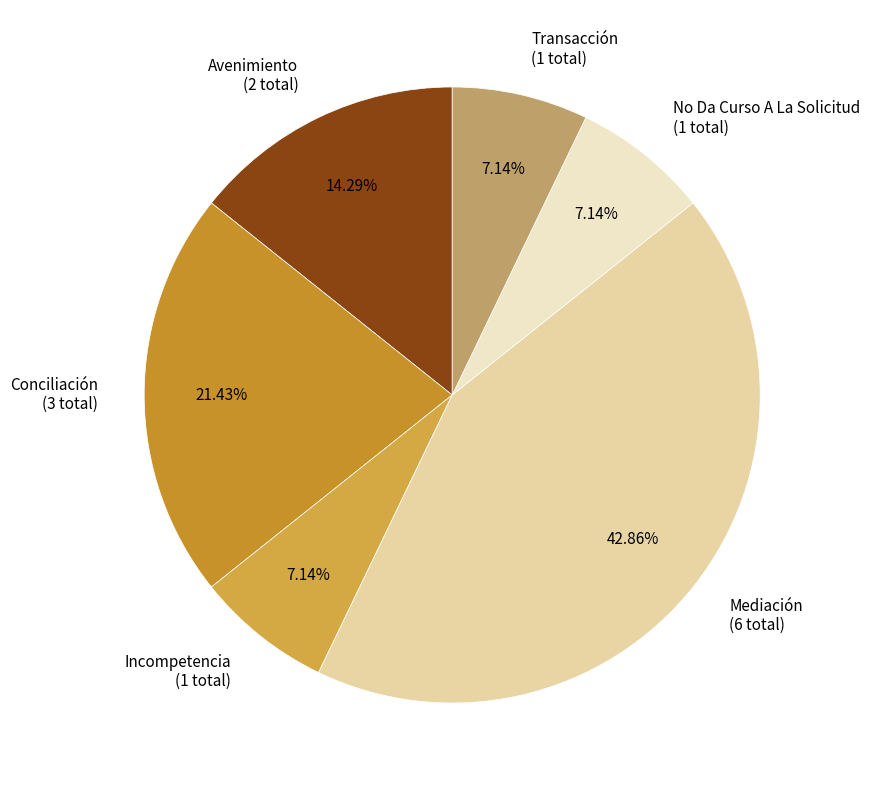

Does any single category account for the majority?

No